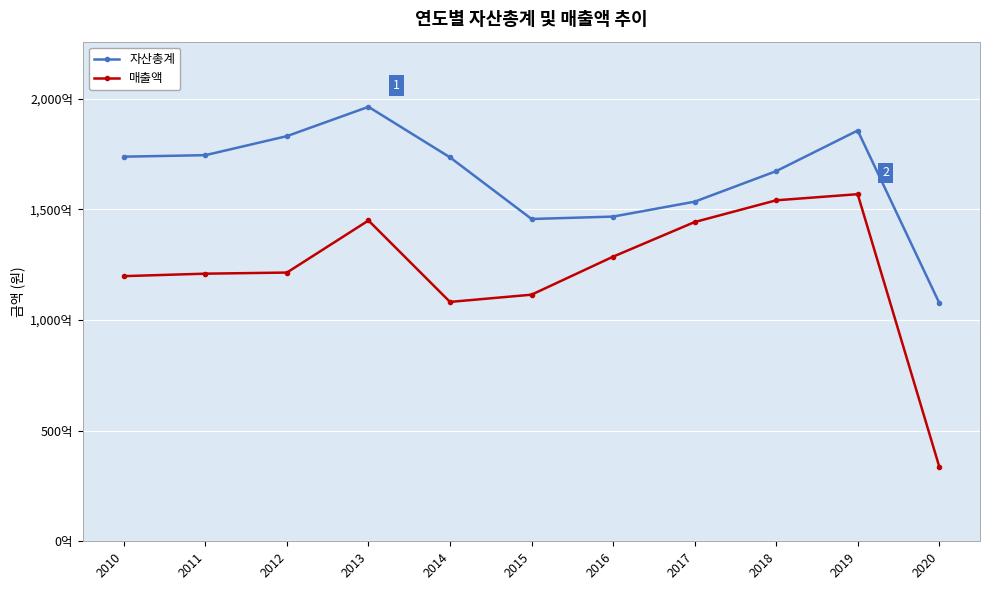

At which category is the sum across all series the highest?

2019